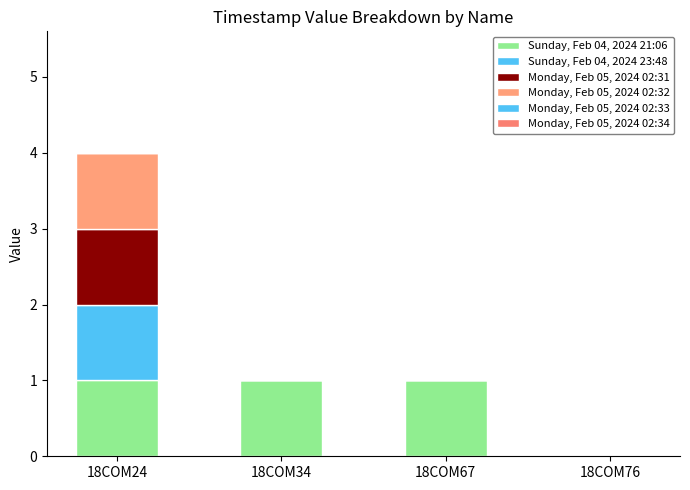

Are the bars horizontal?

No